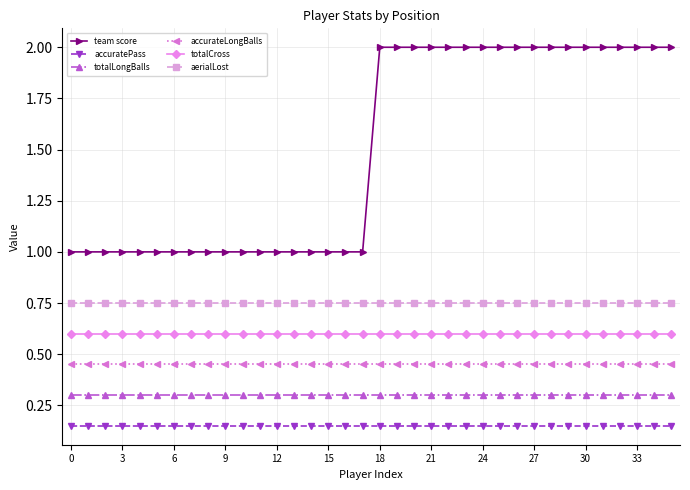

Which series has the widest spread of values?

team score